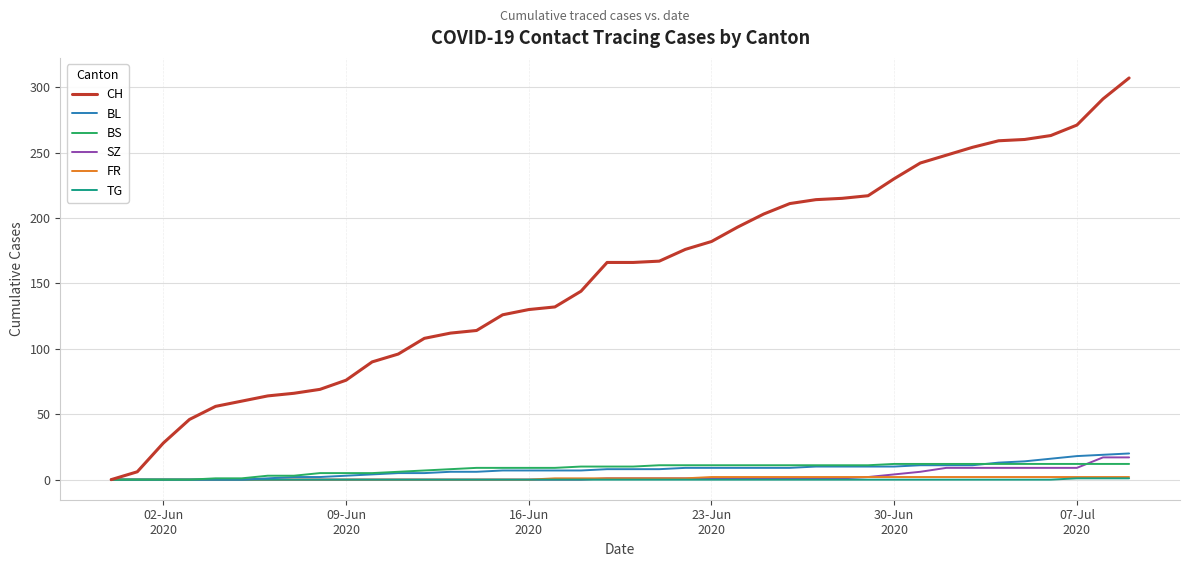

What is the highest value of the SZ series?

17